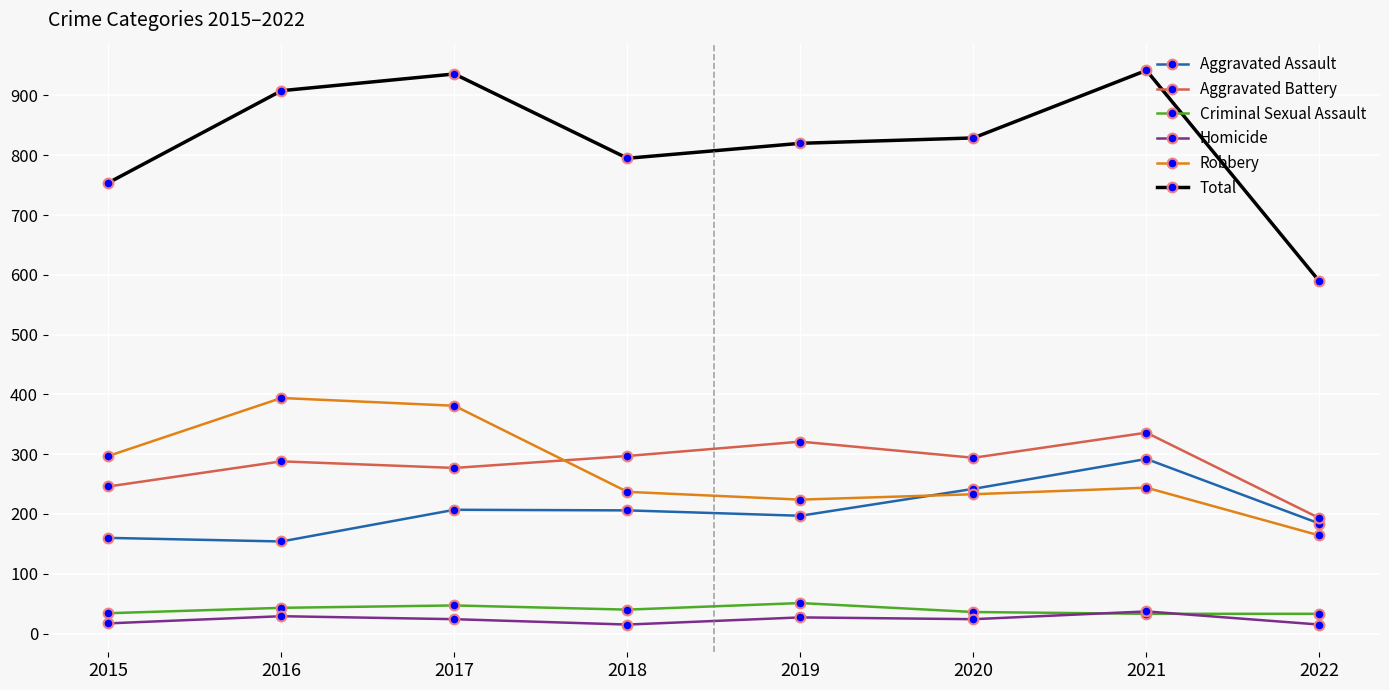

At how many categories does at least one series exceed 813?

5